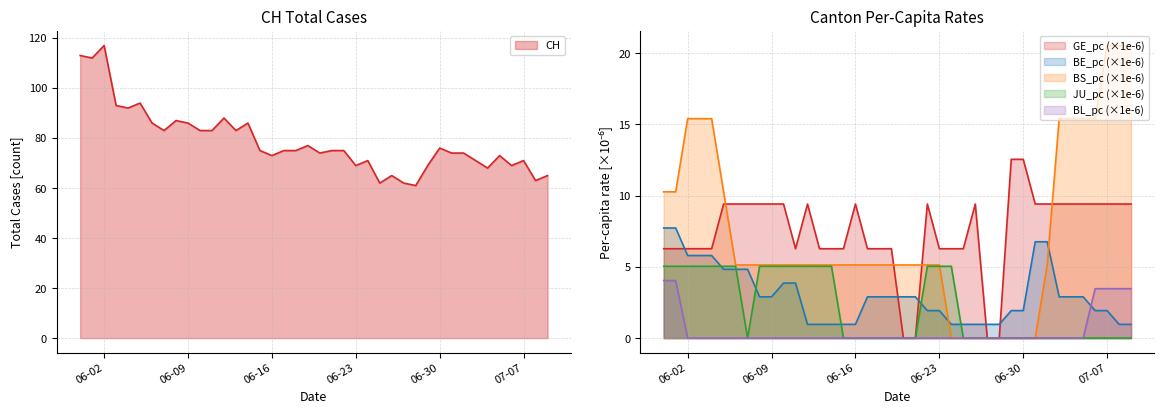

True or false: JU_pc and BL_pc intersect in this chart.

False